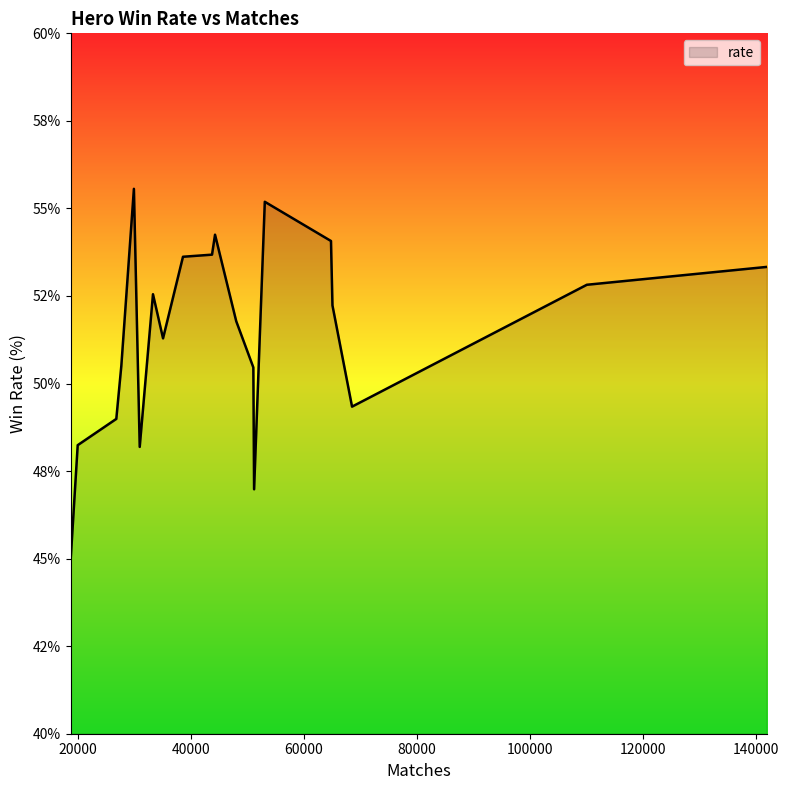

What is the difference between the maximum and minimum values?

10.7